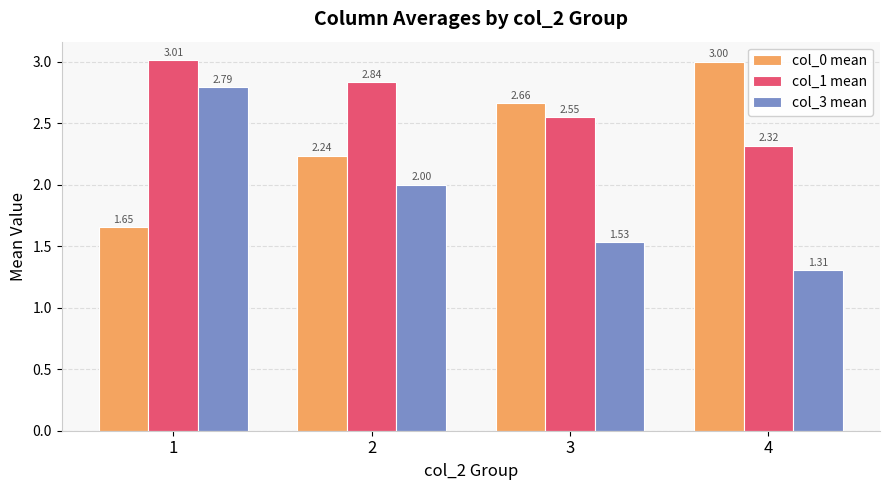

Is it true that col_3 mean equals 4.9 at 1?

False